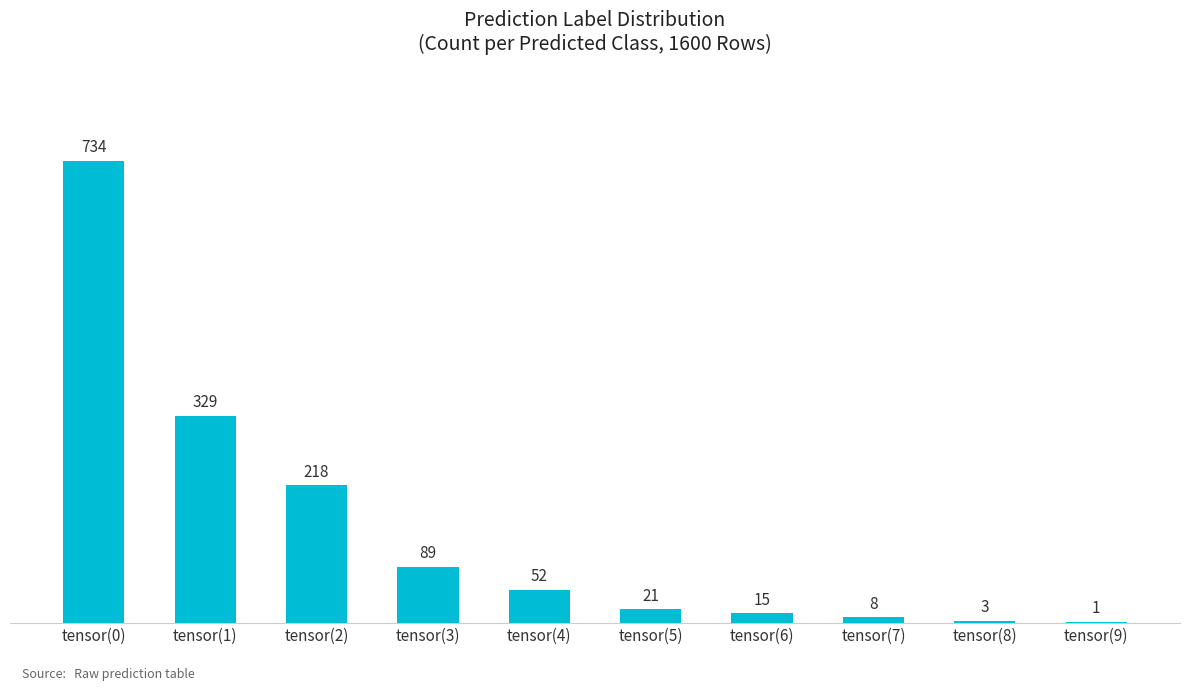

What is the ratio of the value at tensor(1) to the value at tensor(3)?

3.7